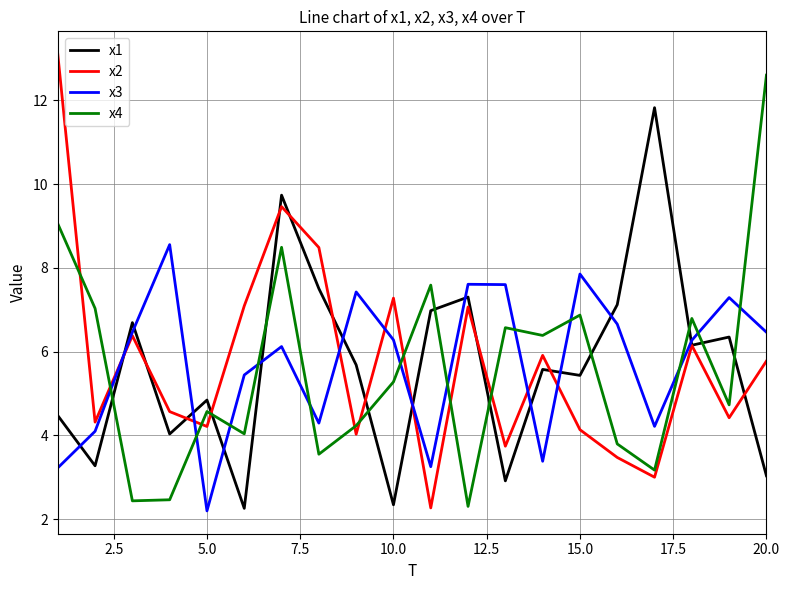

What is the difference between the maximum and minimum values in the x1 series?

9.6